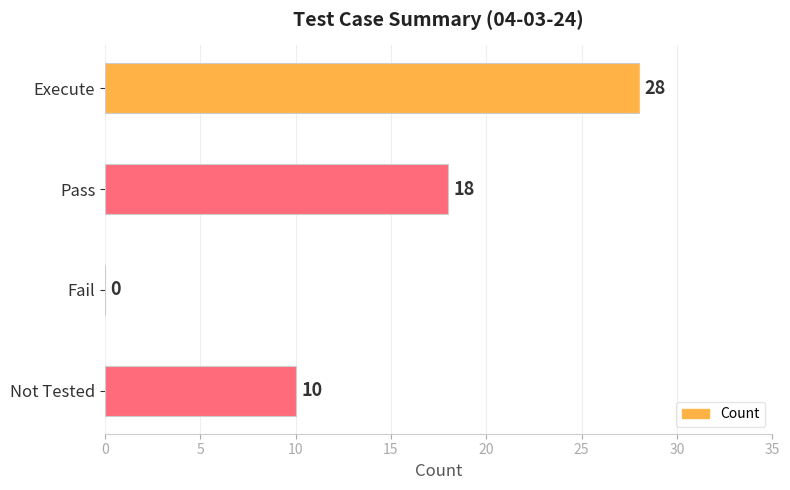

How many values are above zero?

3